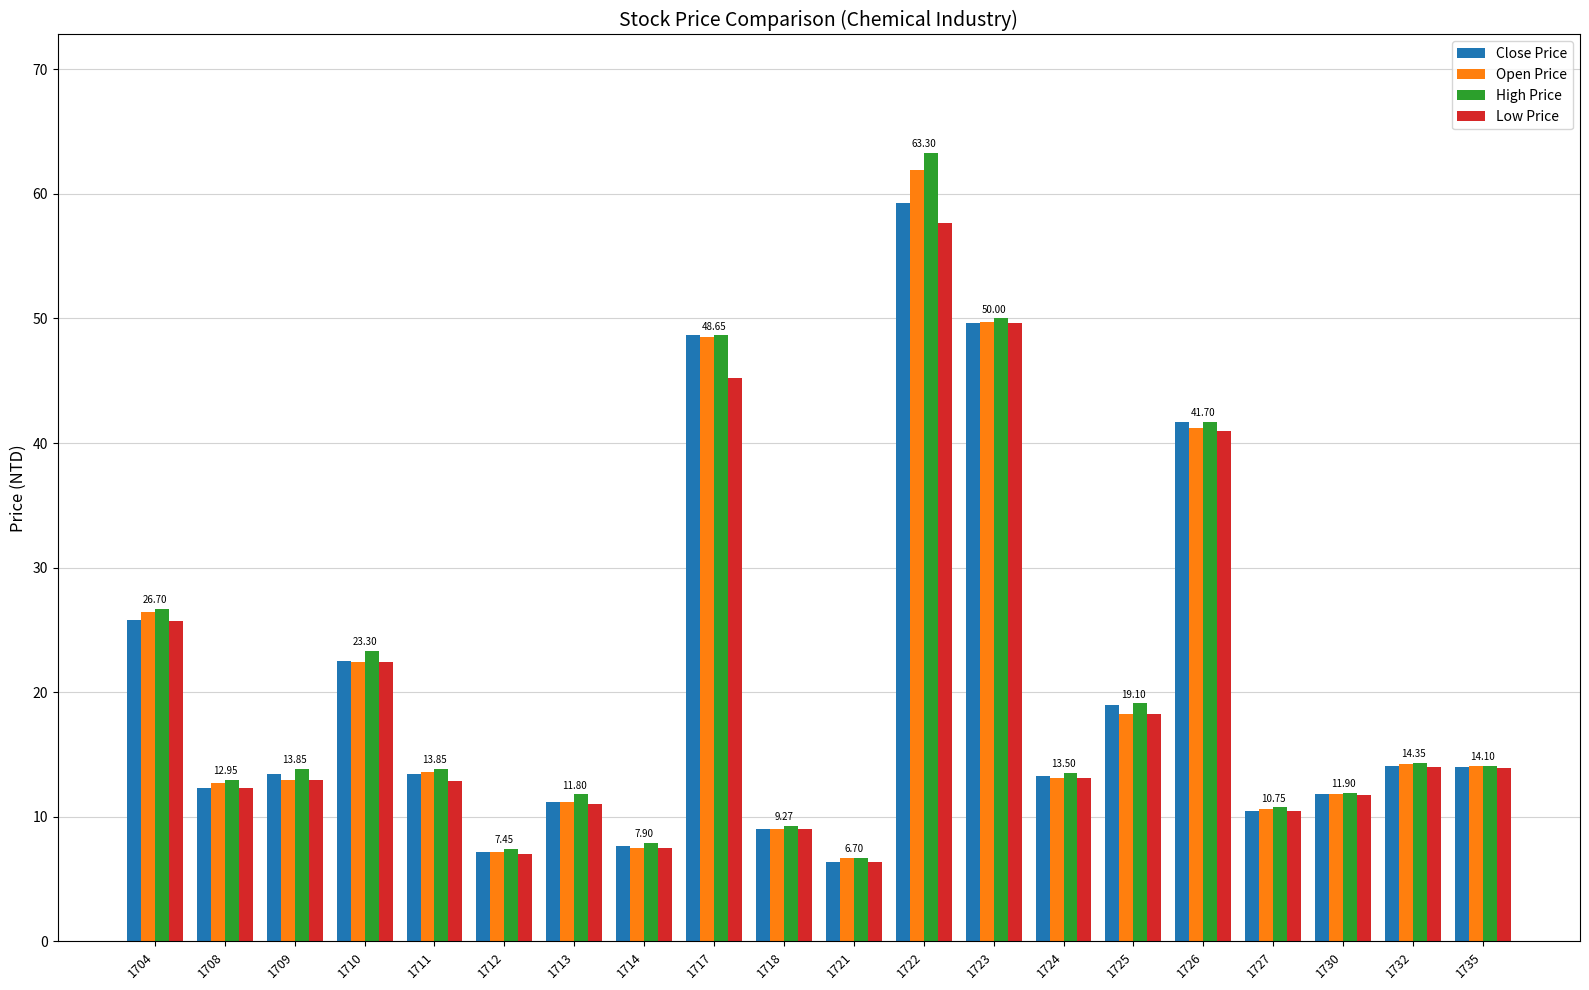

At which label is Low Price closest to 32?

1704